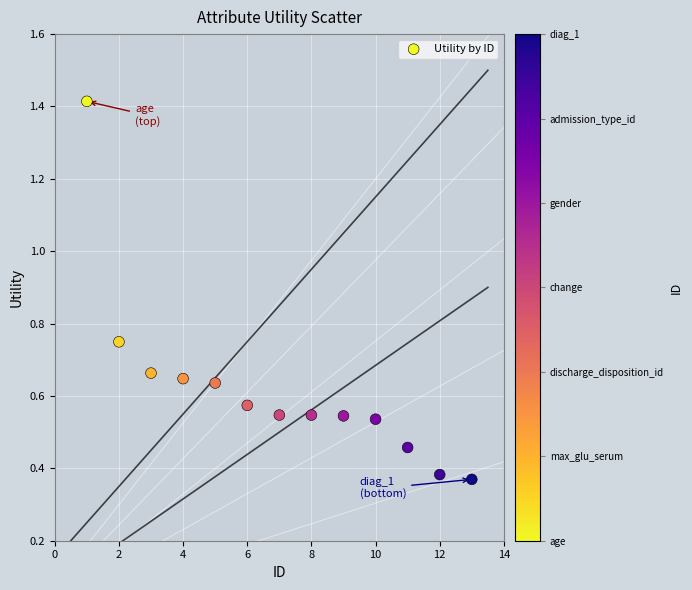

Count the number of points in this scatter plot.

13